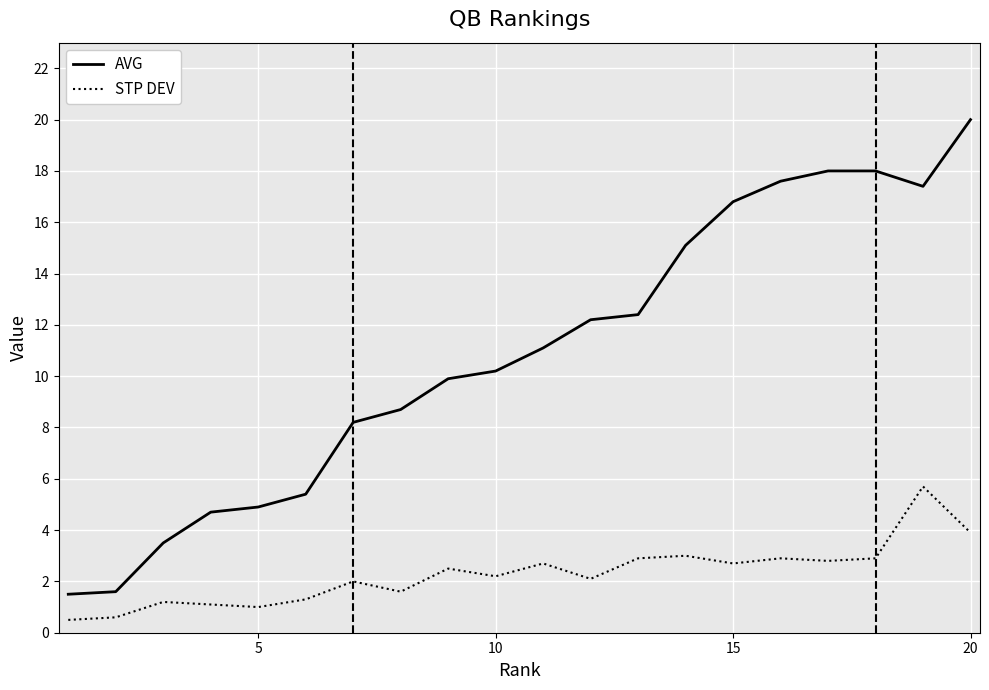

Which series has the largest total across all categories?

AVG